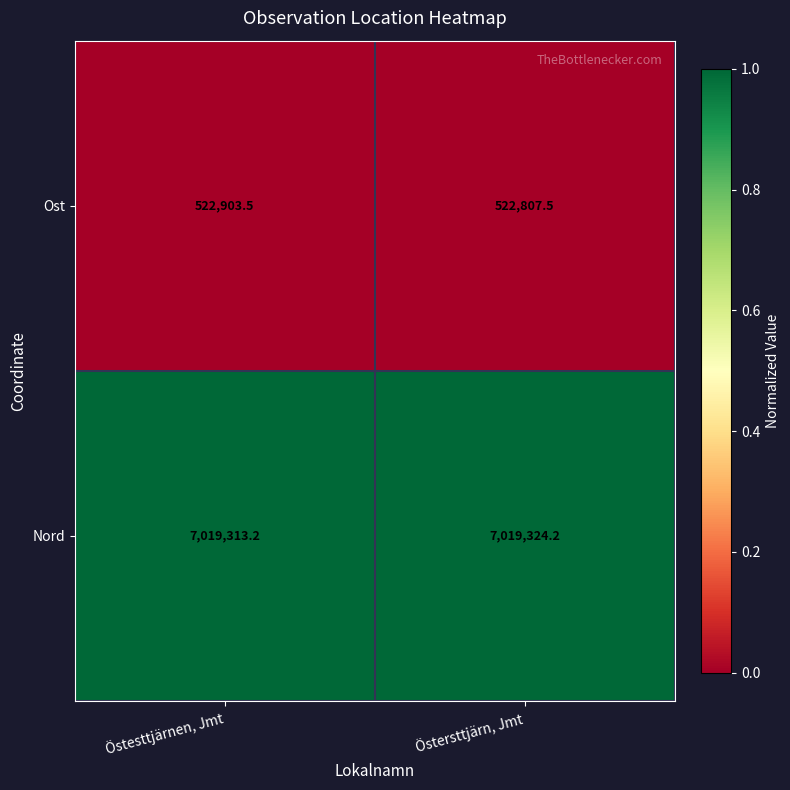

Is it true that Ost equals 232935.9 at Östersttjärn, Jmt?

False